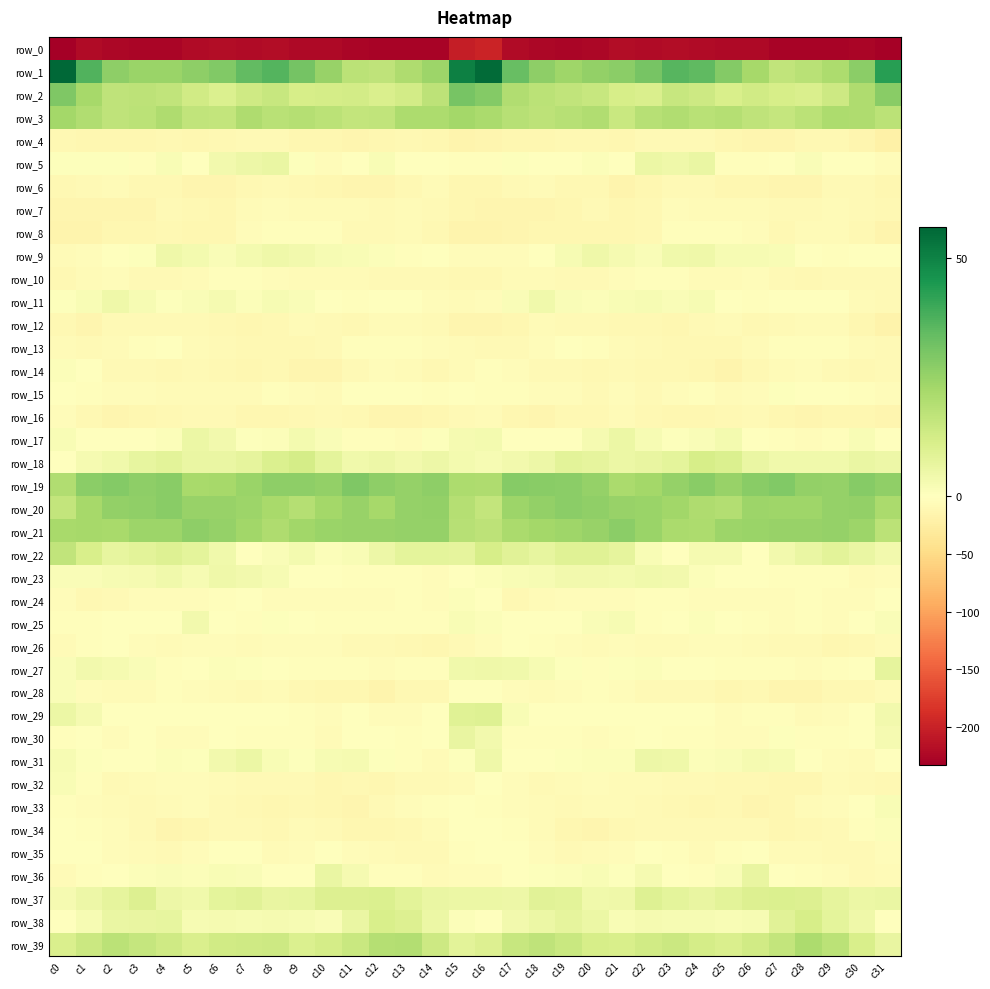

How many negative values does the row_24 series have?

31